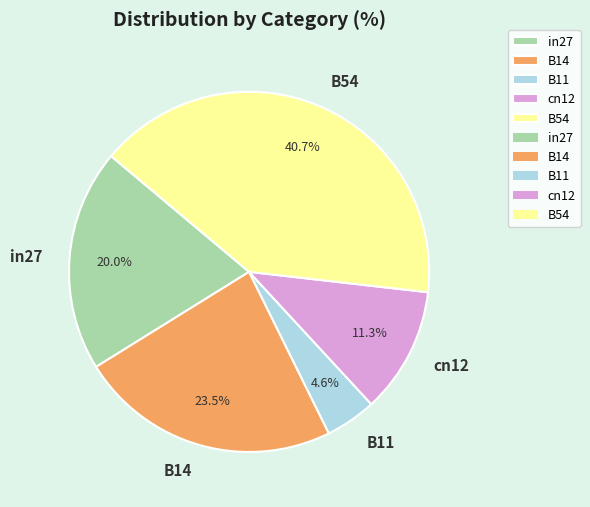

Rank the categories by value from highest to lowest.

B54, B14, in27, cn12, B11